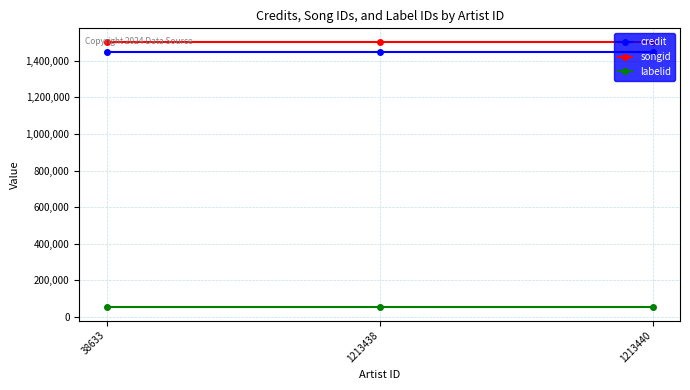

How many categories are shown in the chart?

3